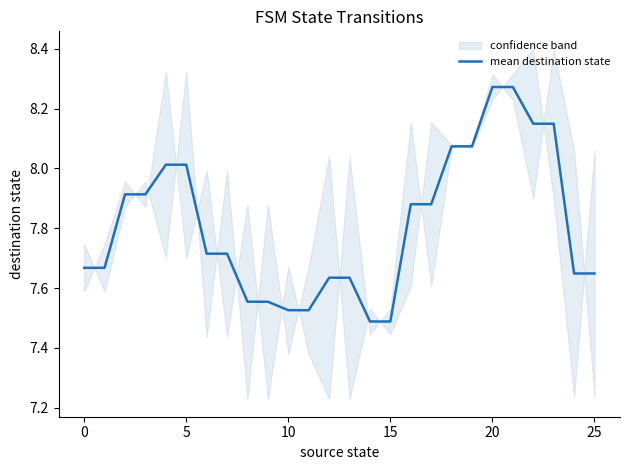

What is the value of the 8th point from the left?

7.7